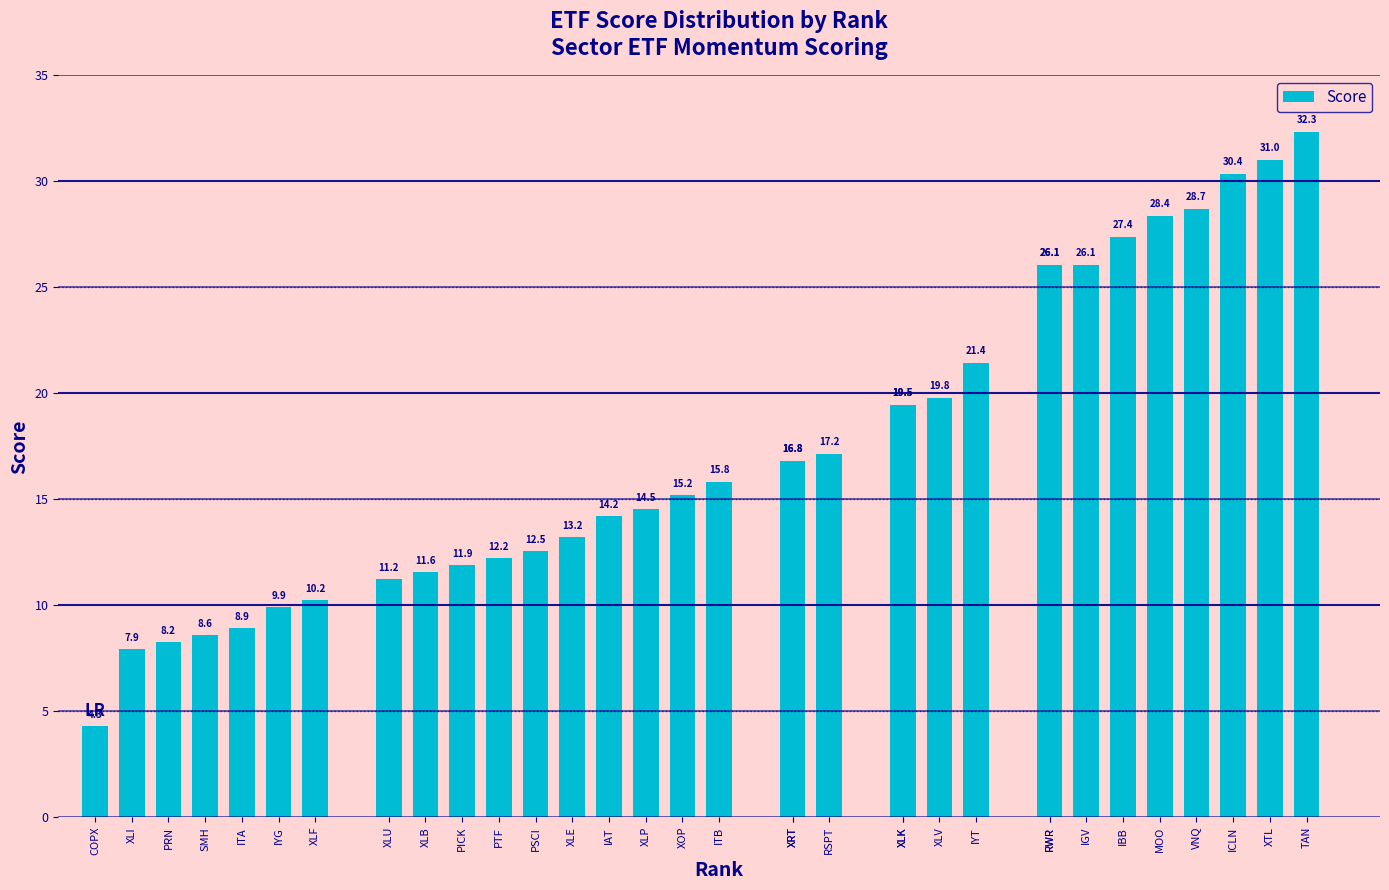

How many data points are less than 15?

15